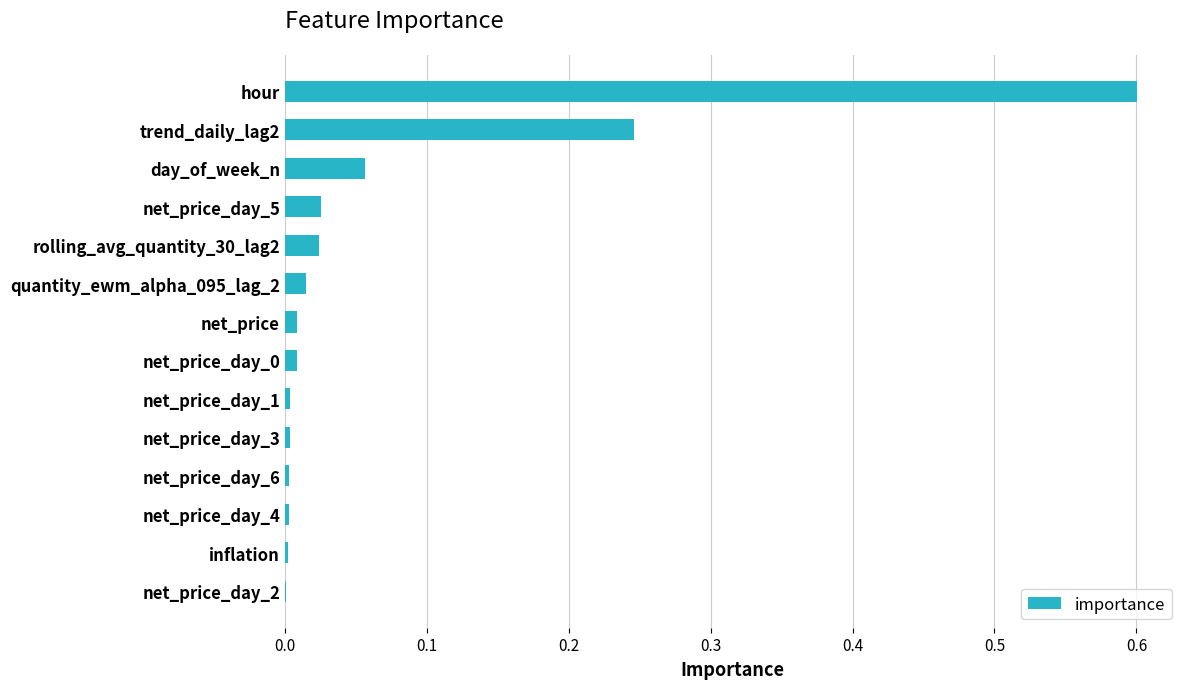

What is the maximum value shown in the chart?

0.6